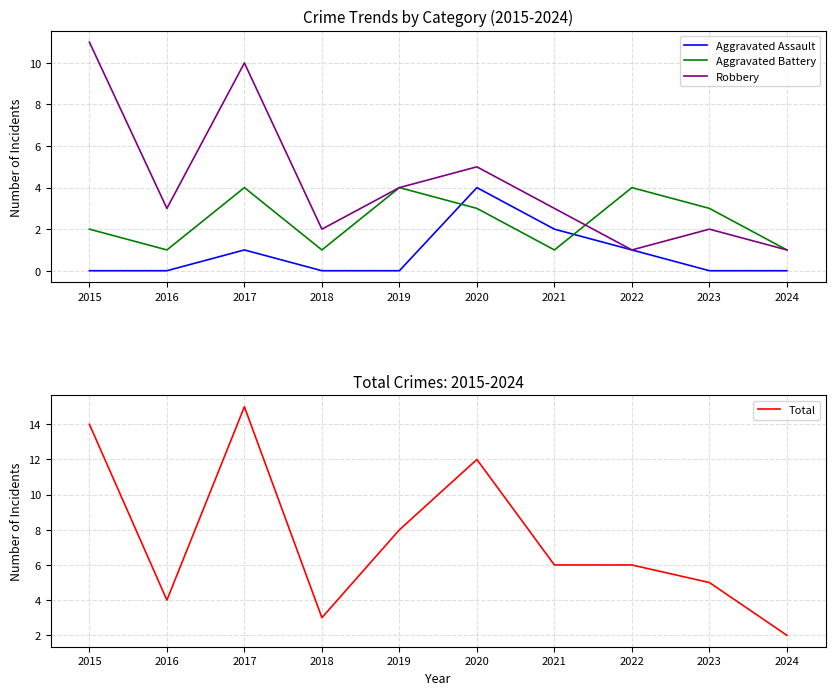

The Aggravated Battery series shows 1 at 2016. True or false?

True